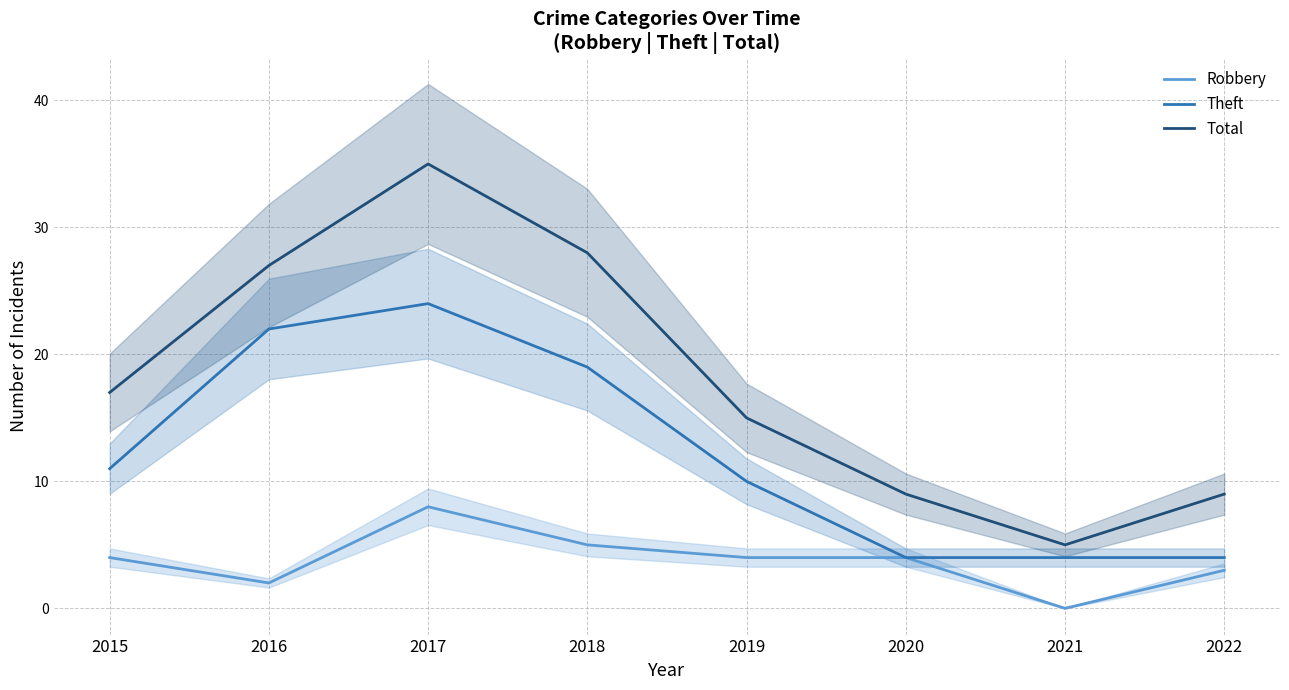

True or false: Robbery has a value of 0 at 2021.

True